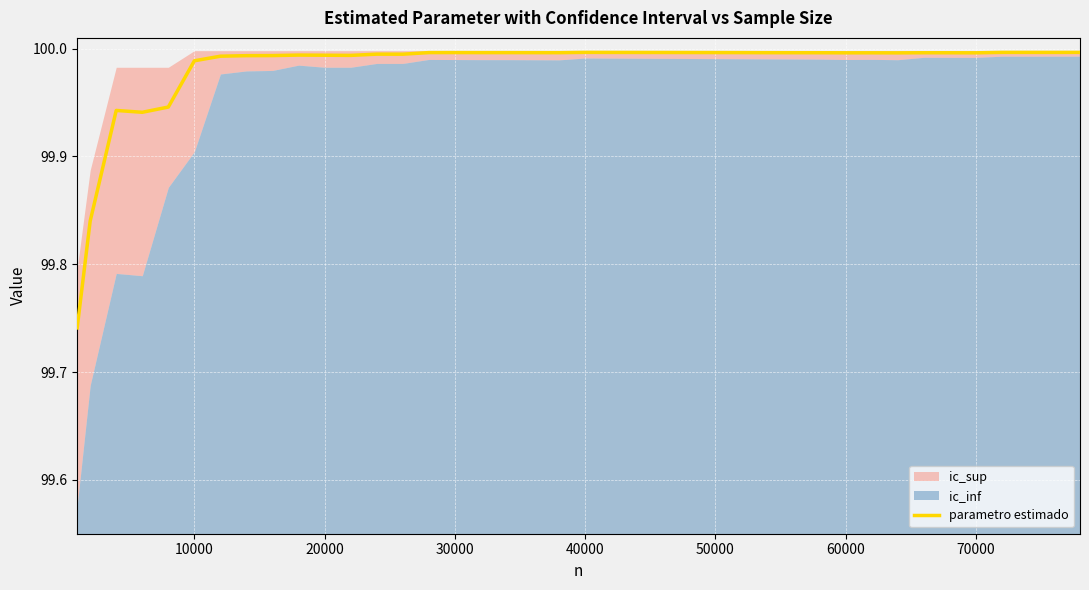

Reading left to right, list all the values displayed in this chart.

99.7	99.8	99.9	99.9	99.9	100.0	100.0	100.0	100.0	100.0	100.0	100.0	100.0	100.0	100.0	100.0	100.0	100.0	100.0	100.0	100.0	100.0	100.0	100.0	100.0	100.0	100.0	100.0	100.0	100.0	100.0	100.0	100.0	100.0	100.0	100.0	100.0	100.0	100.0	100.0